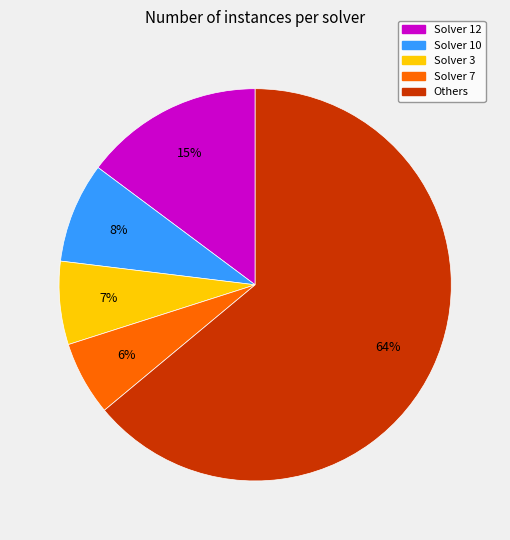

To the nearest percent, what is the average slice percentage?

20%